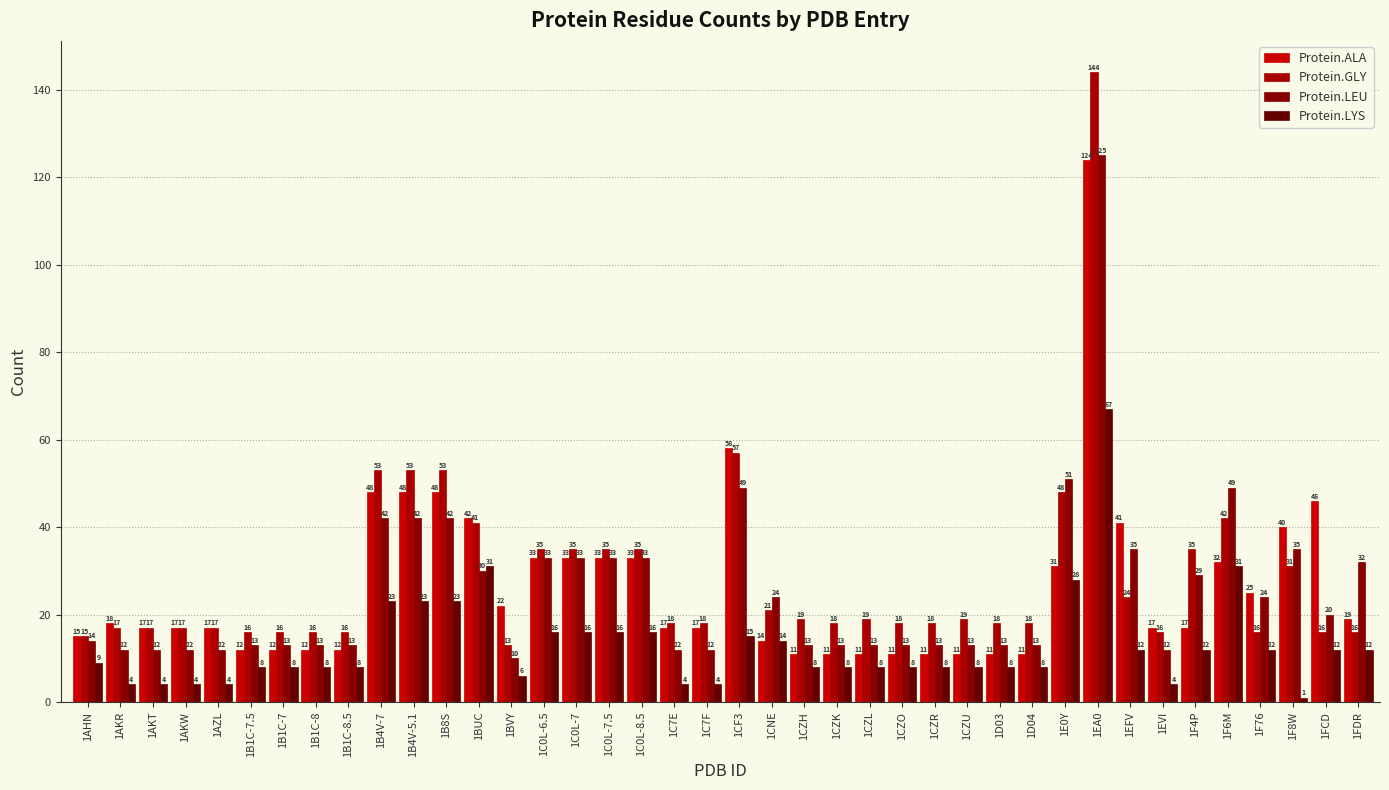

How many groups of bars are there?

40